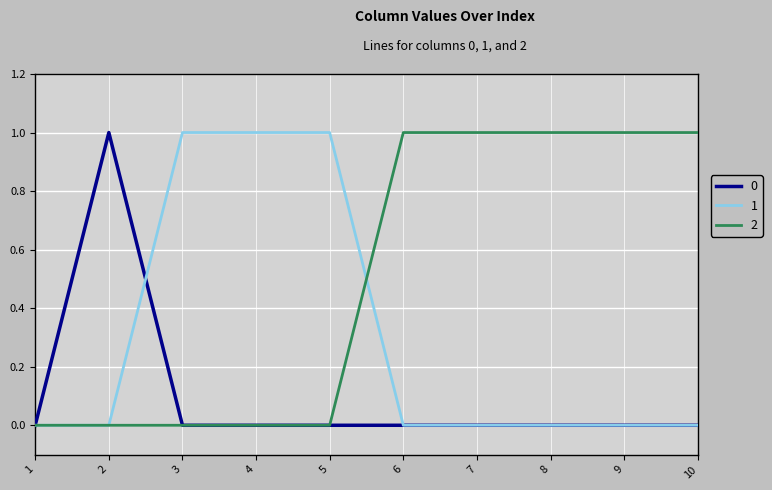

What is the difference between the maximum and minimum values in the 0 series?

1